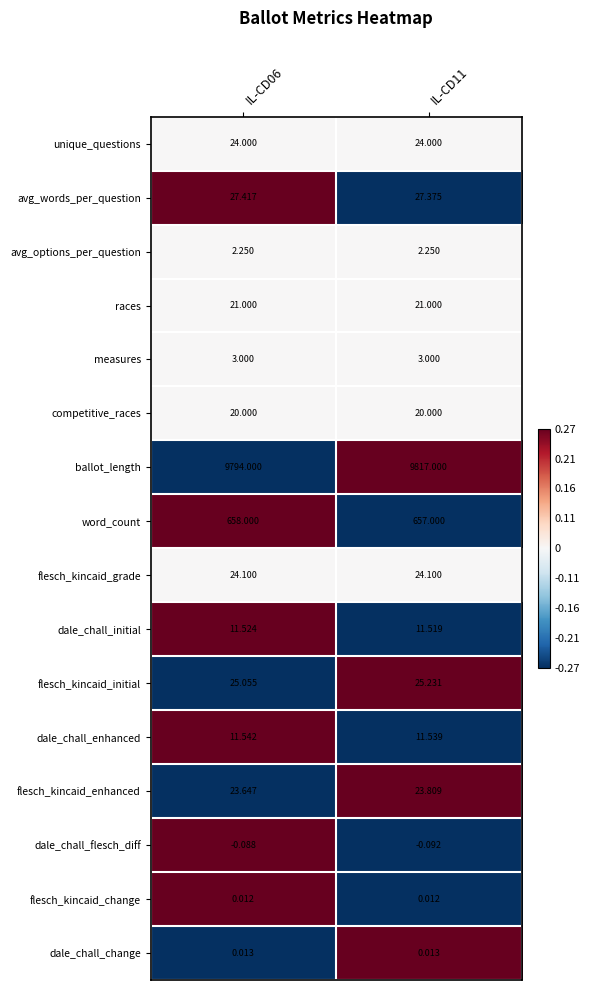

Which series has the largest range (max minus min)?

ballot_length